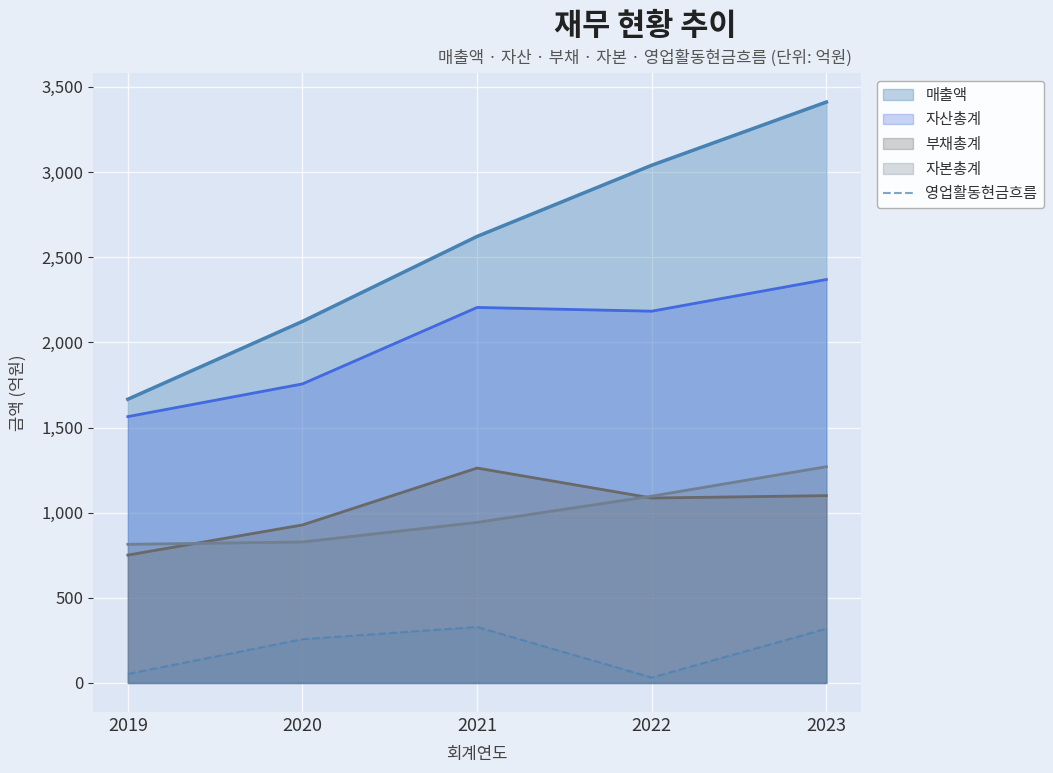

True or false: the data shows 89 at 2020.

False